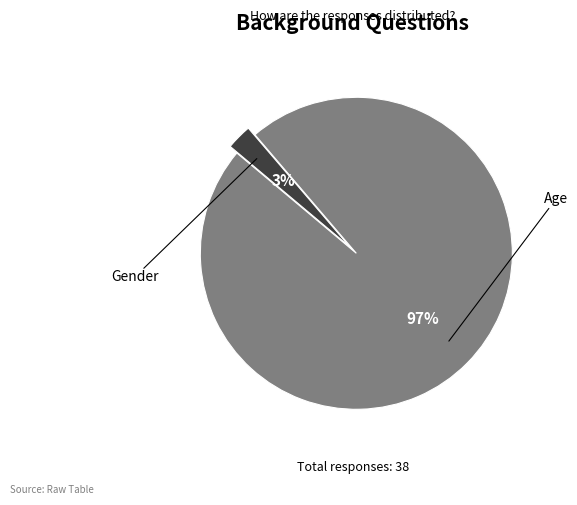

Does any single category account for the majority?

Yes